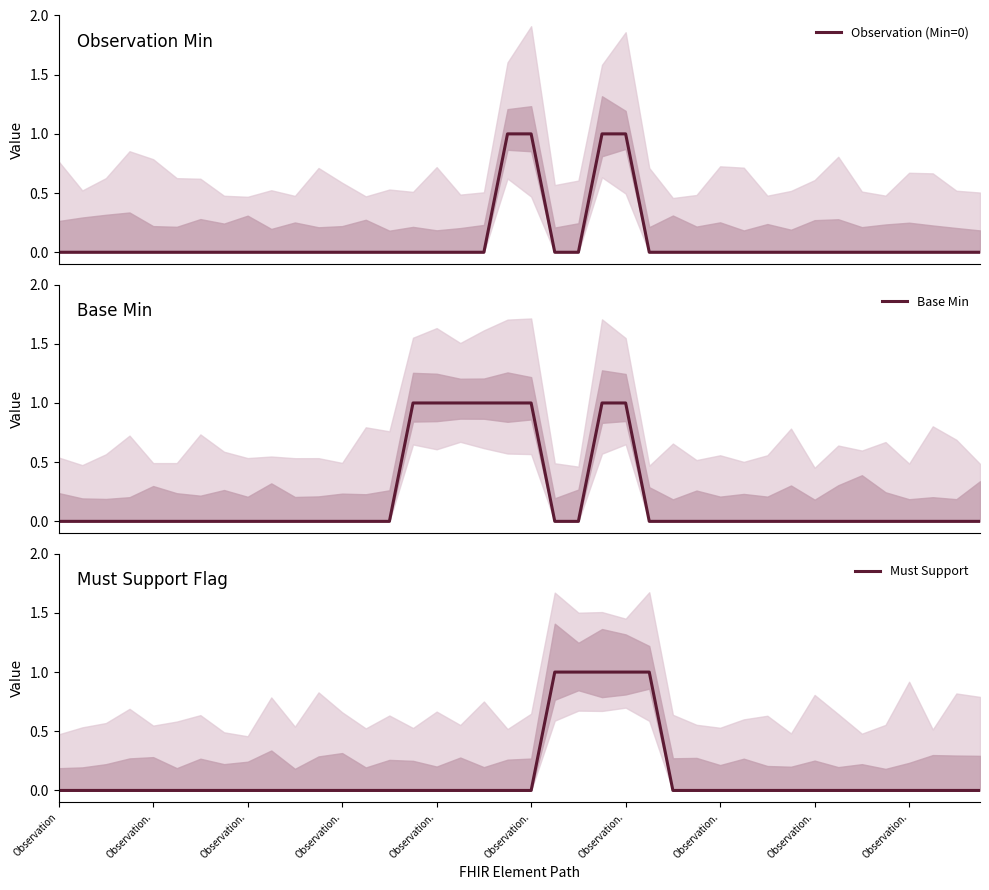

Between 29 and 38, which is larger?

29